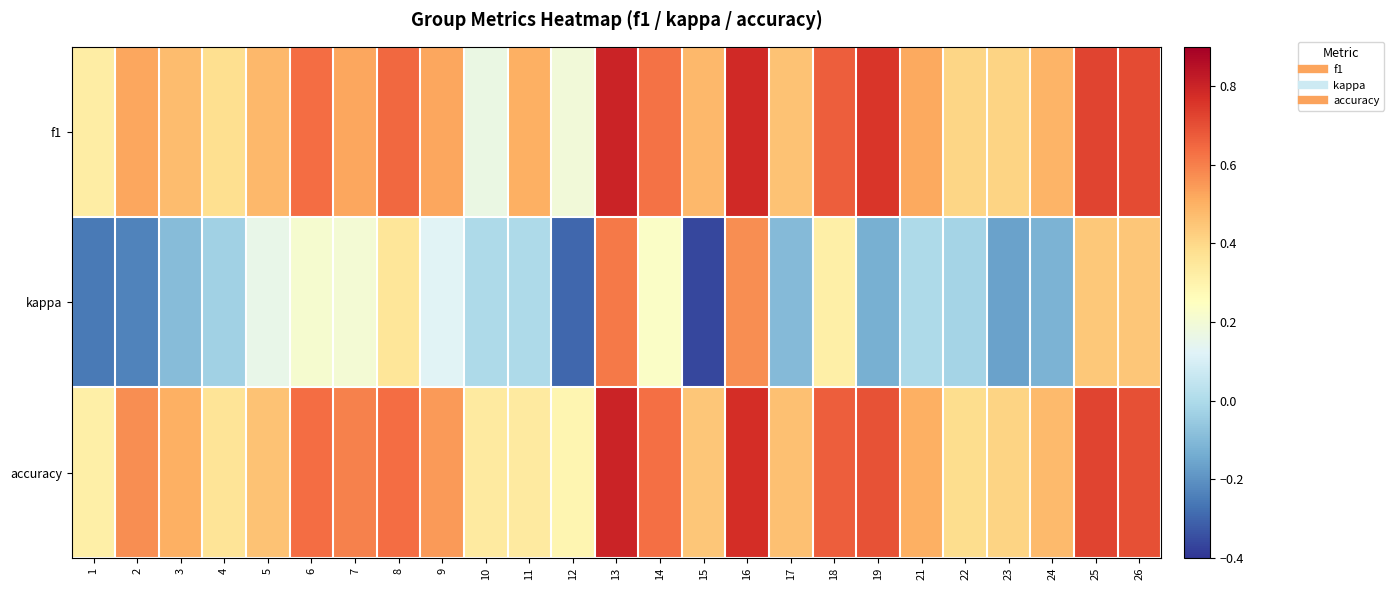

At how many categories does at least one series exceed 0?

25